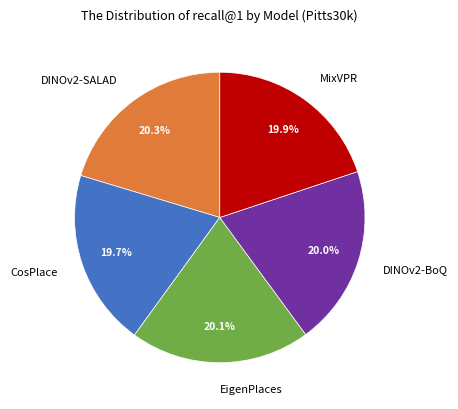

Combined, do DINOv2-SALAD and DINOv2-BoQ account for over 50%?

No